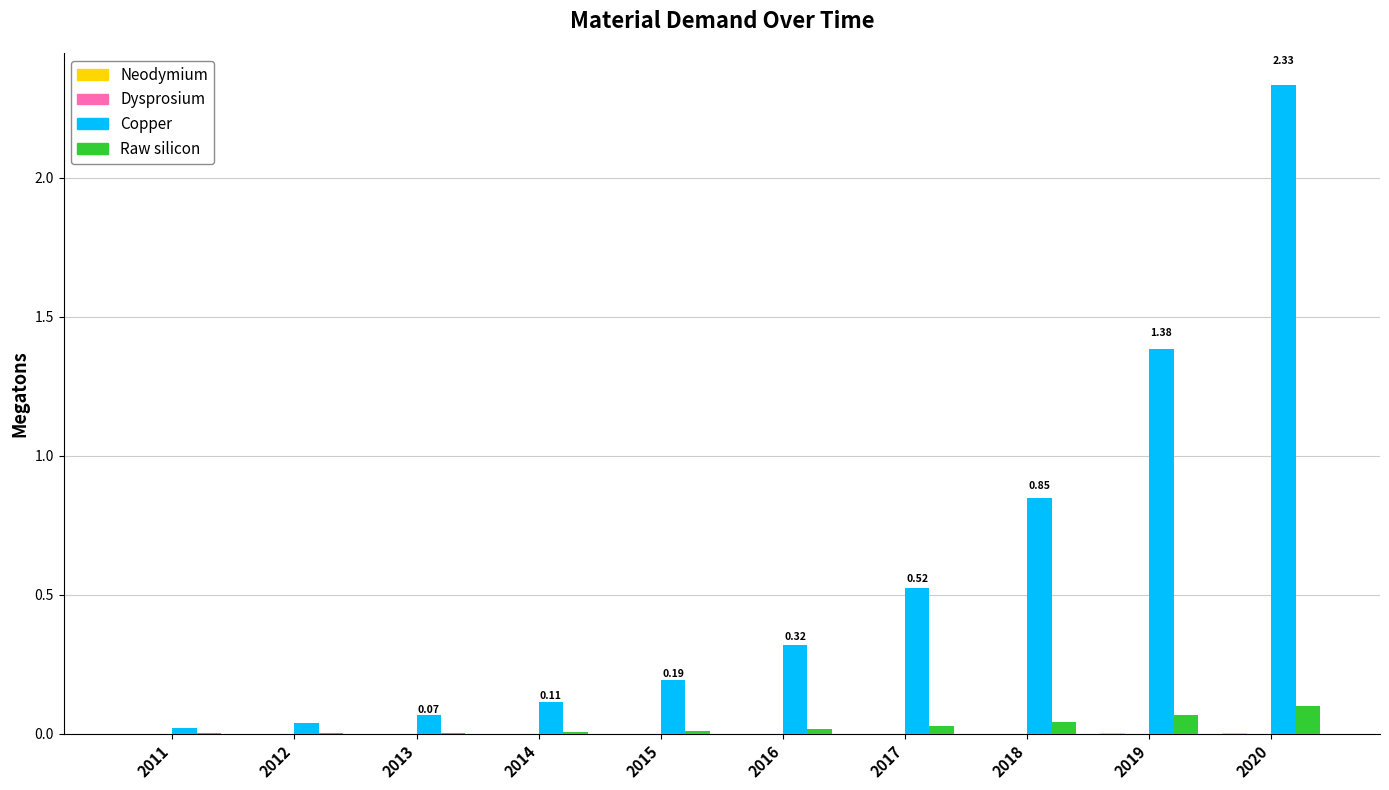

Which series has the largest total across all categories?

Copper